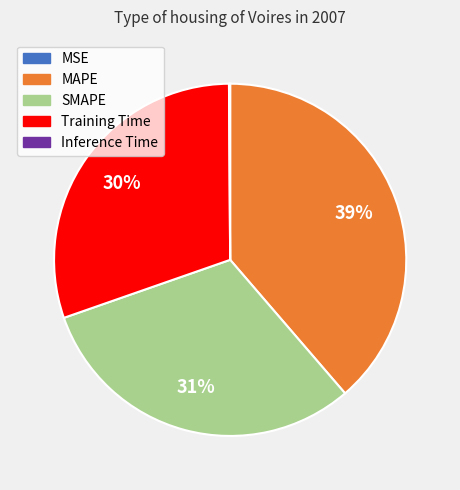

Combined, do MAPE and Training Time account for over 50%?

Yes